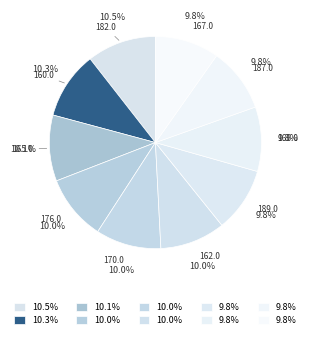

The 187.0 slice represents 10% of the pie. True or false?

True